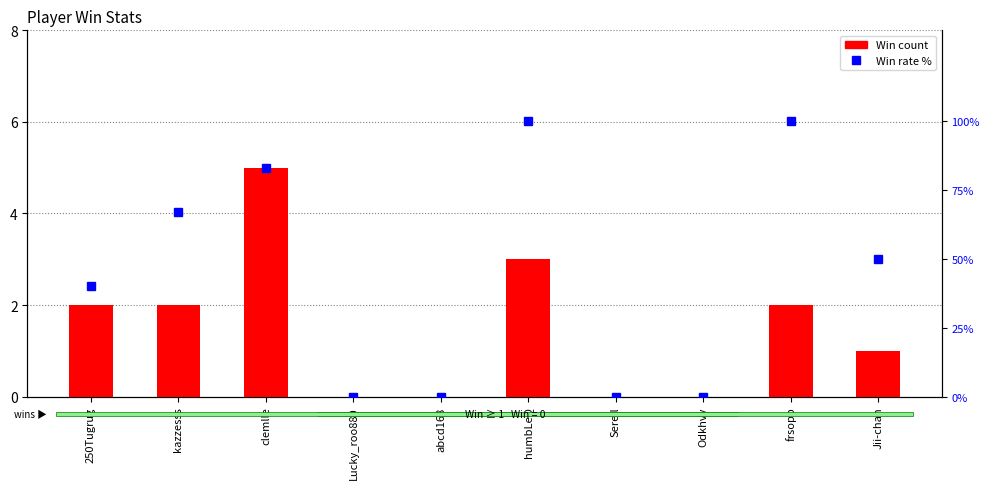

Where is Win rate % nearest to the value 50?

Jii-chan